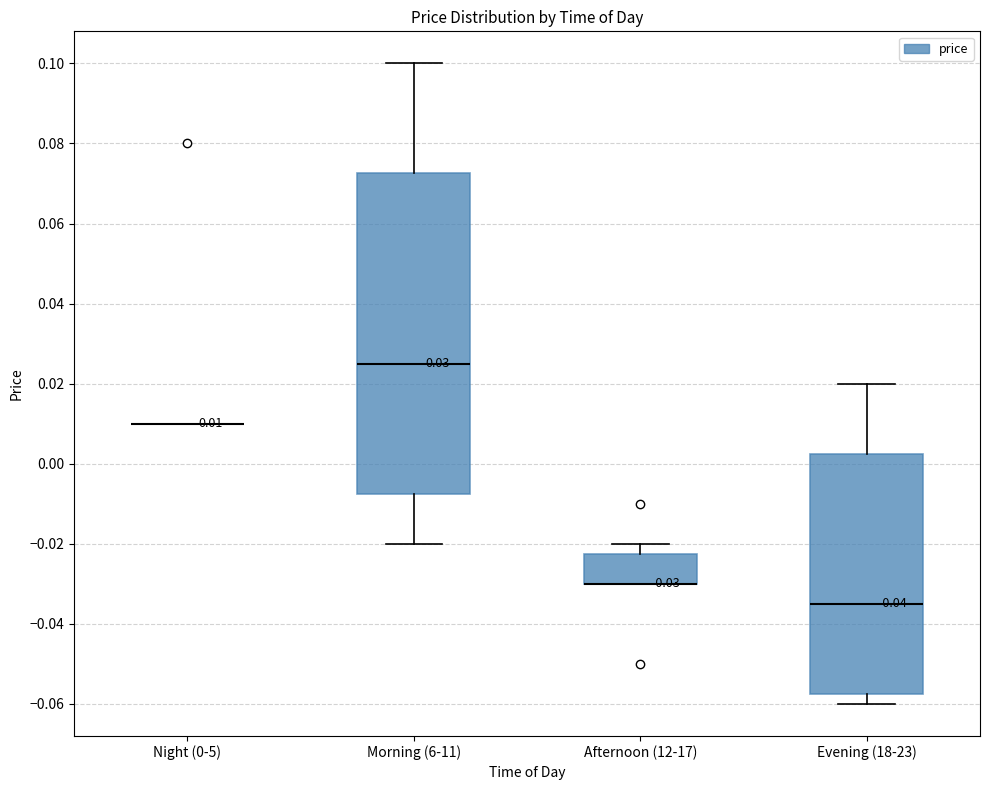

Which box is the tallest, from its lower edge to its upper edge?

Morning (6-11)